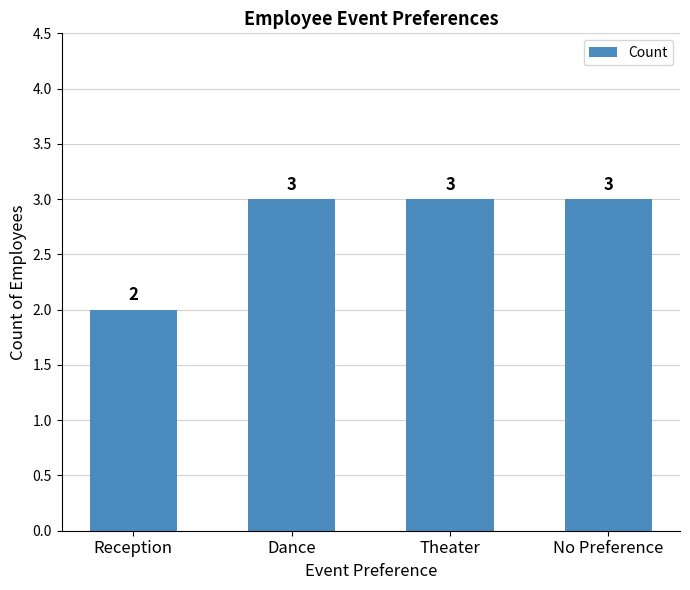

What is the greatest value displayed?

3